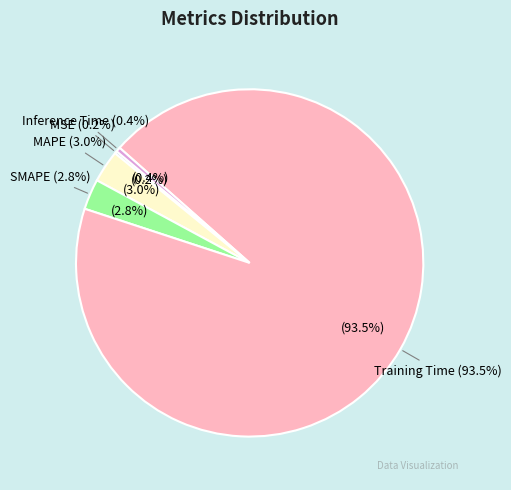

How many slices are in this pie chart?

5